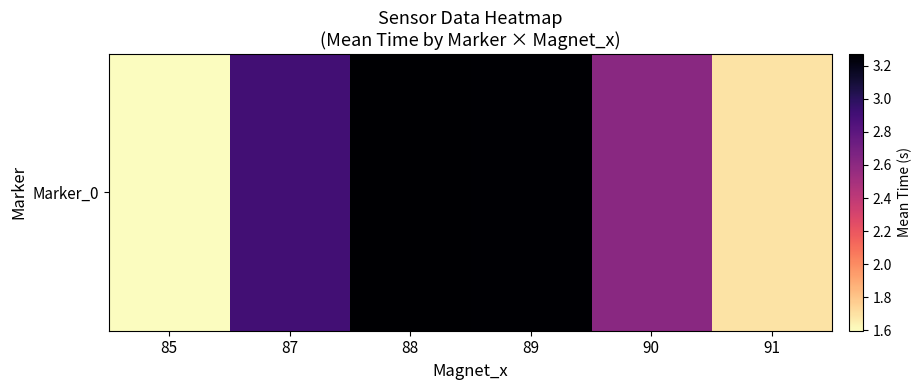

Which label corresponds to the largest value in the chart?

88